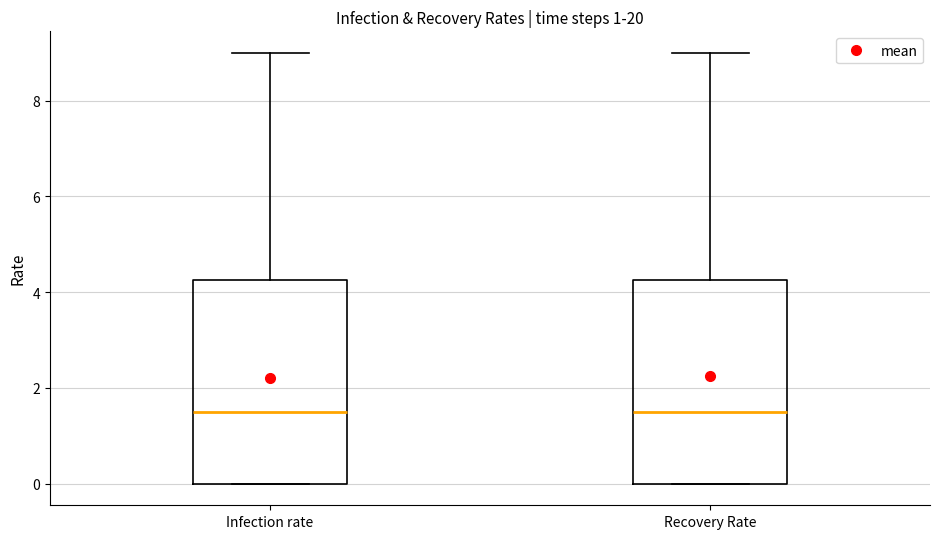

Reading left to right, transcribe this box plot: for each box, give where its median line is, the range the box spans, and where its two whiskers end, as read against the y-axis. The values are not printed on the chart, so give them approximately, as read against the axis.

Infection rate: median 1.6, box 0.0 to 4.2, whiskers 0.0 to 9.0
Recovery Rate: median 1.6, box 0.0 to 4.2, whiskers 0.0 to 9.0